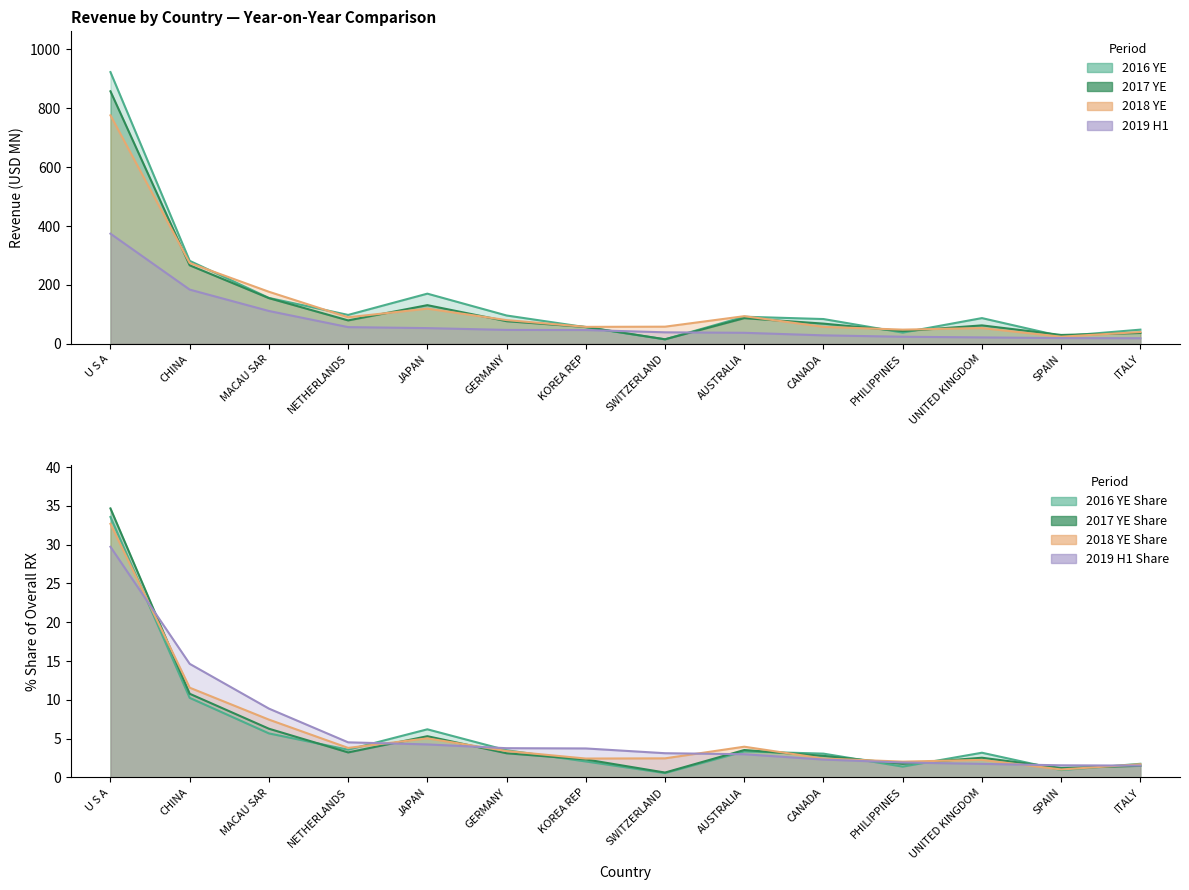

At which category does 201612 reach its first local valley?

NETHERLANDS